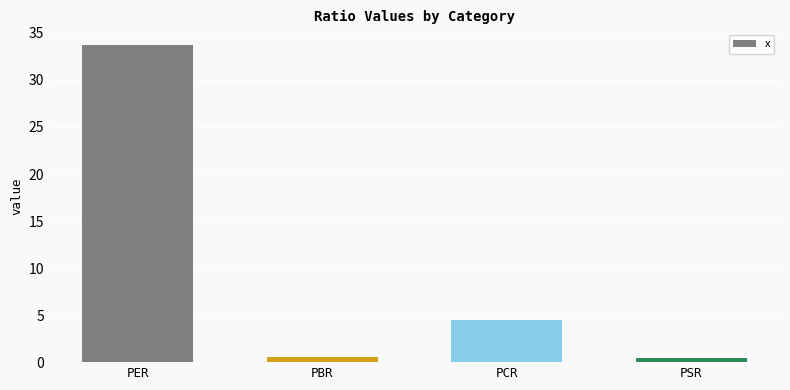

What is the label of the 3rd bar from the left?

PCR